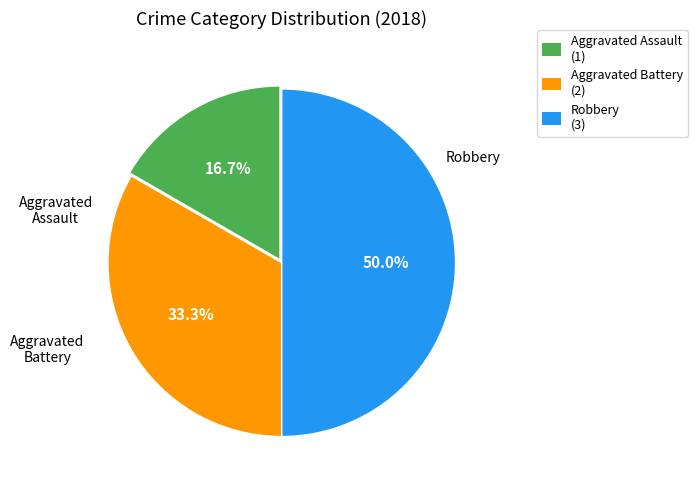

Rank the categories by value from highest to lowest.

Robbery (3), Aggravated Battery (2), Aggravated Assault (1)